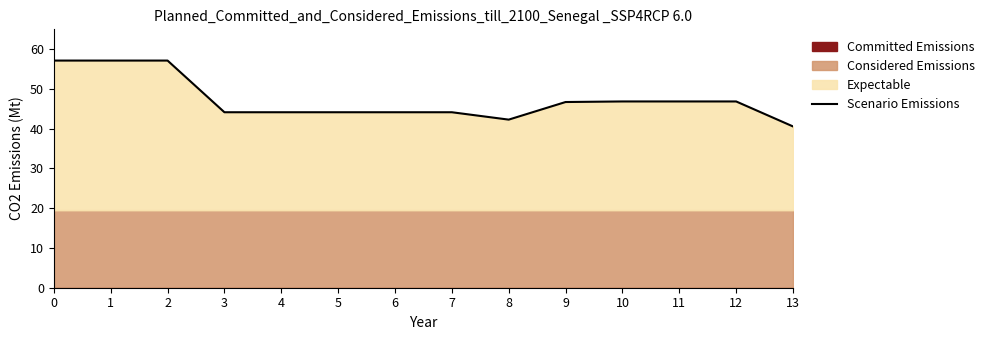

Read the value at 8.

42.3